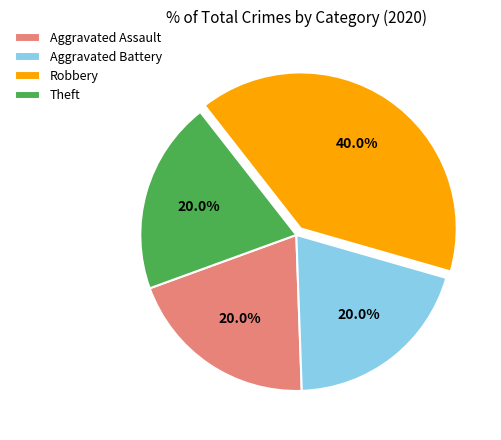

What is the largest slice in the pie chart?

Robbery